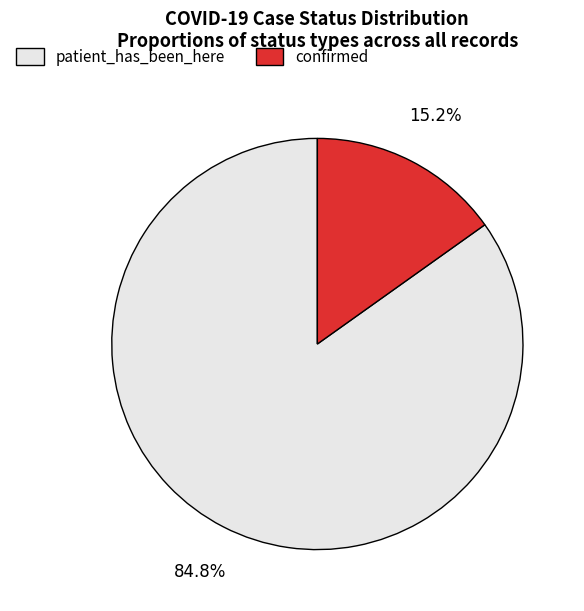

Rank the categories by value from highest to lowest.

patient_has_been_here, confirmed